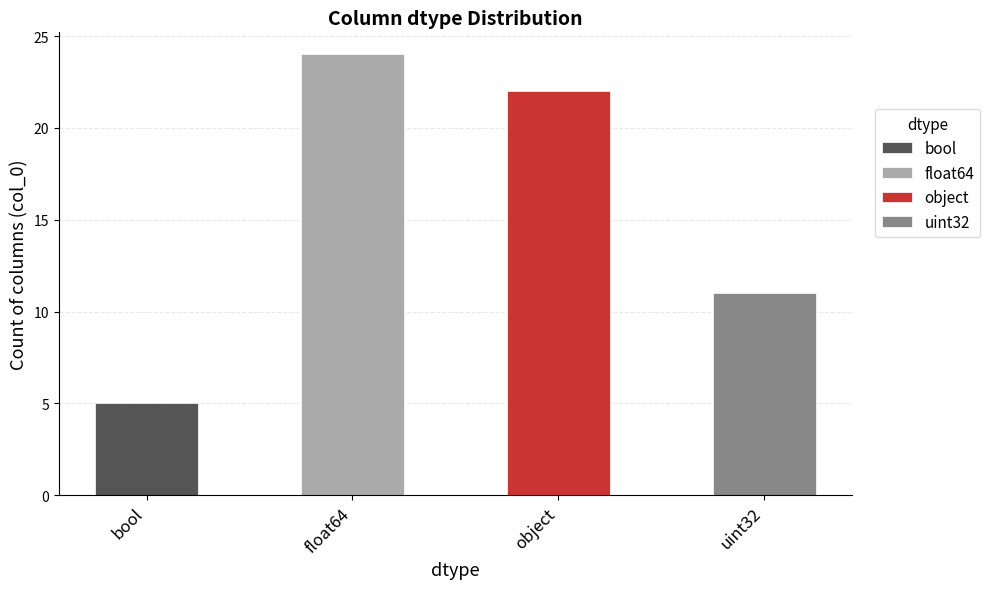

Reading left to right, transcribe all the data shown in this chart.

bool=5	float64=24	object=22	uint32=11